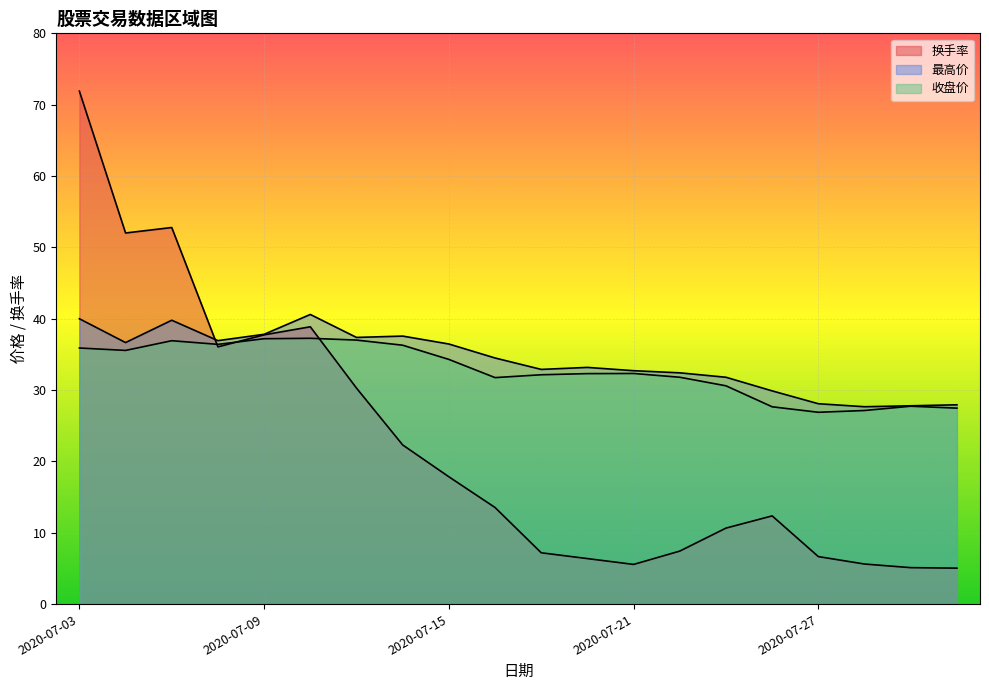

What is the difference between the 收盘价 values at 2020-07-29 and 2020-07-22?

4.1